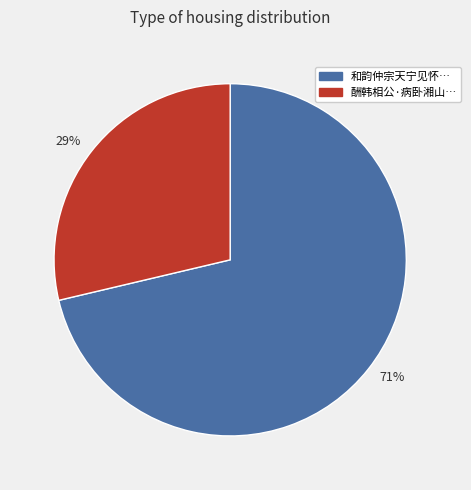

Does any single category account for the majority?

Yes